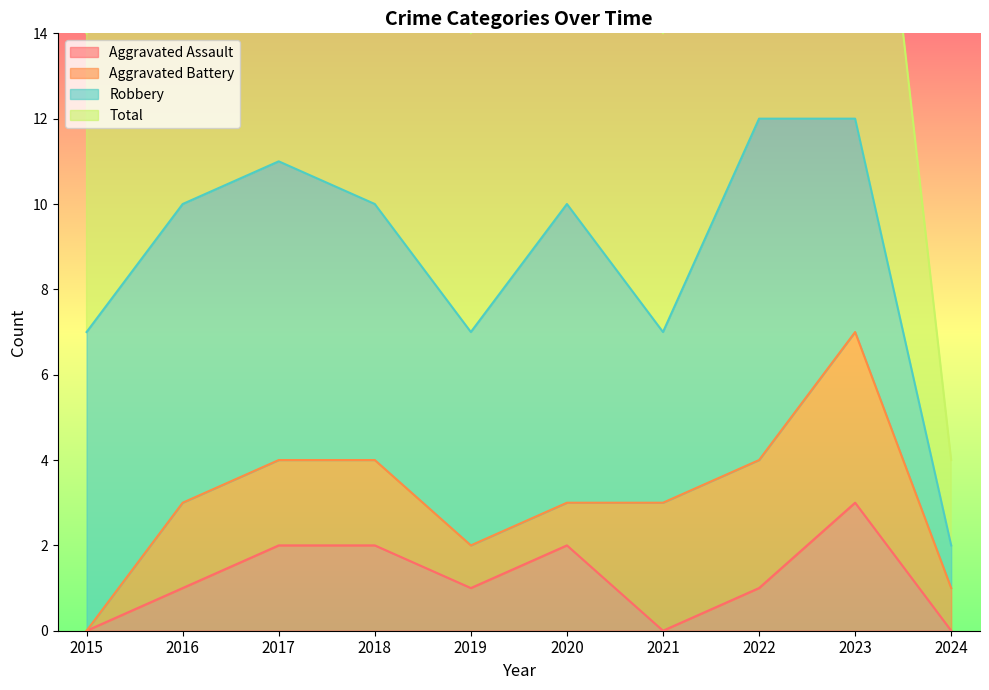

True or false: Aggravated Assault and Total intersect in this chart.

False